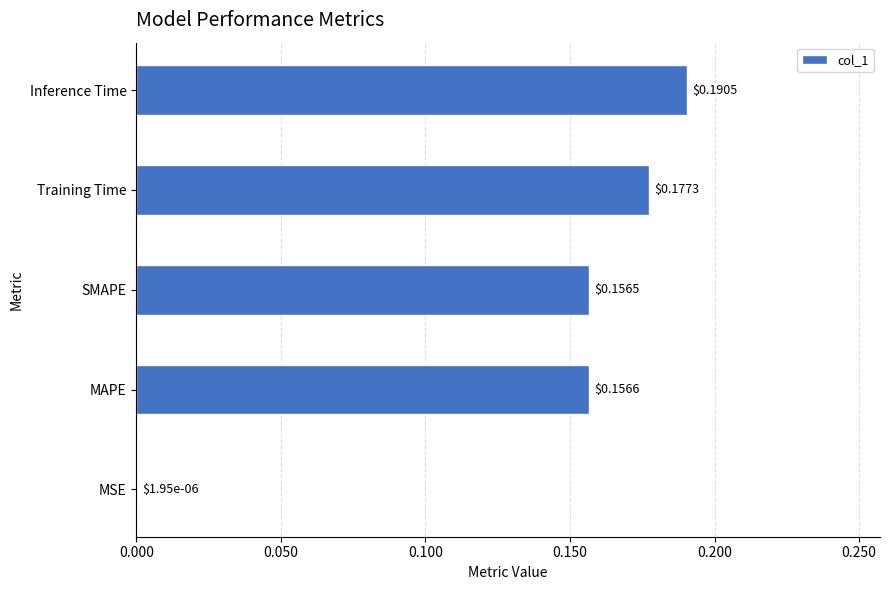

Between MAPE and Inference Time, which is larger?

Inference Time